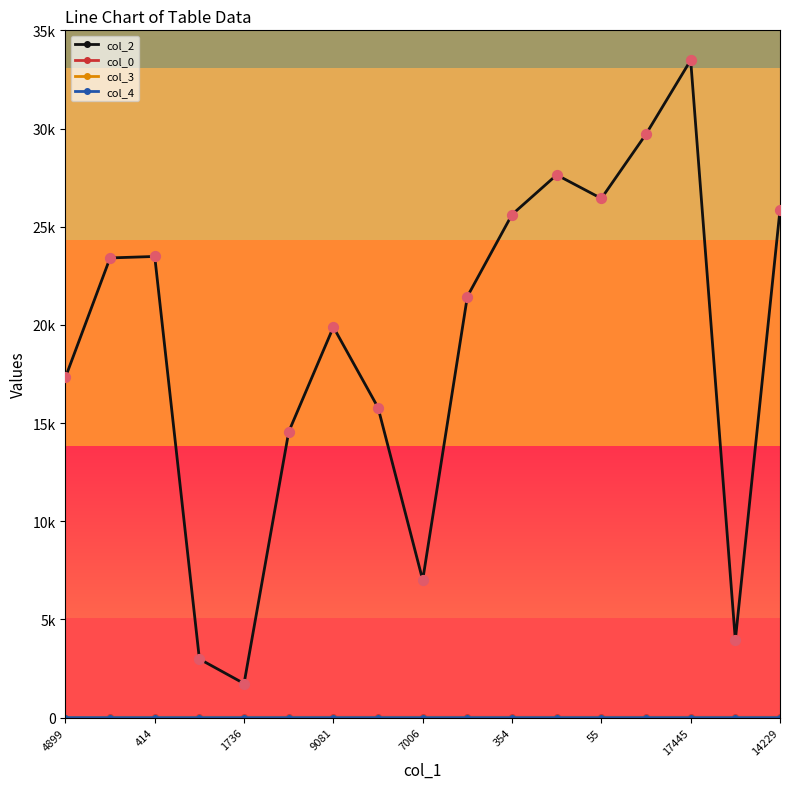

At how many categories does at least one series exceed 18924?

10